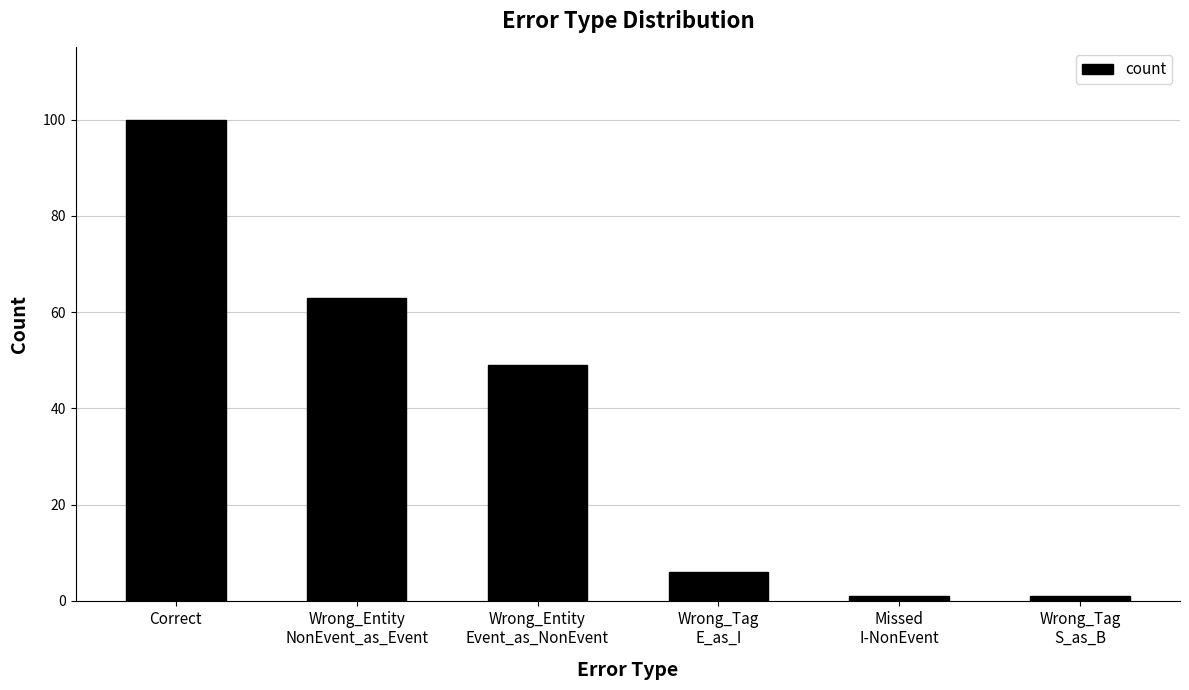

What is the difference between the maximum and second lowest values?

99